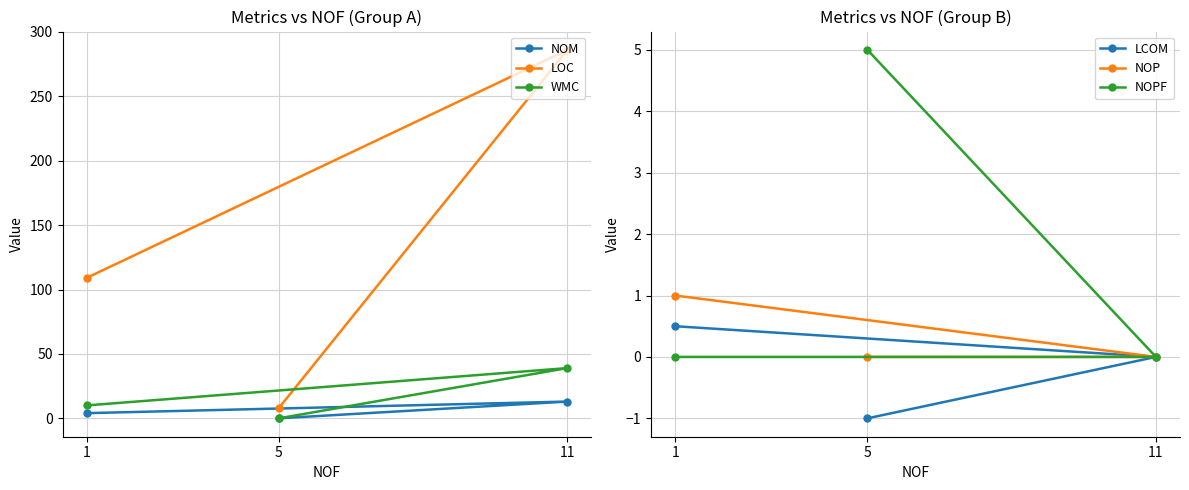

What position from the left is 1?

1